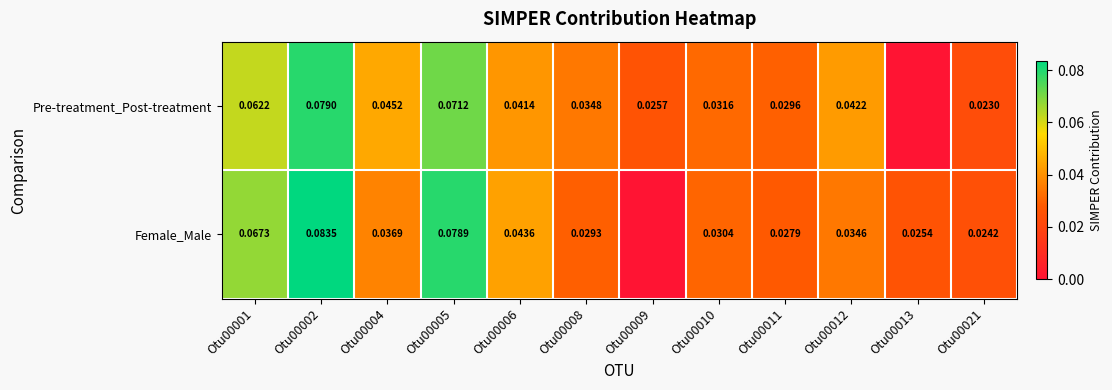

Is the value of Female_Male at Otu00013 greater than the value of Pre-treatment_Post-treatment at Otu00001?

No